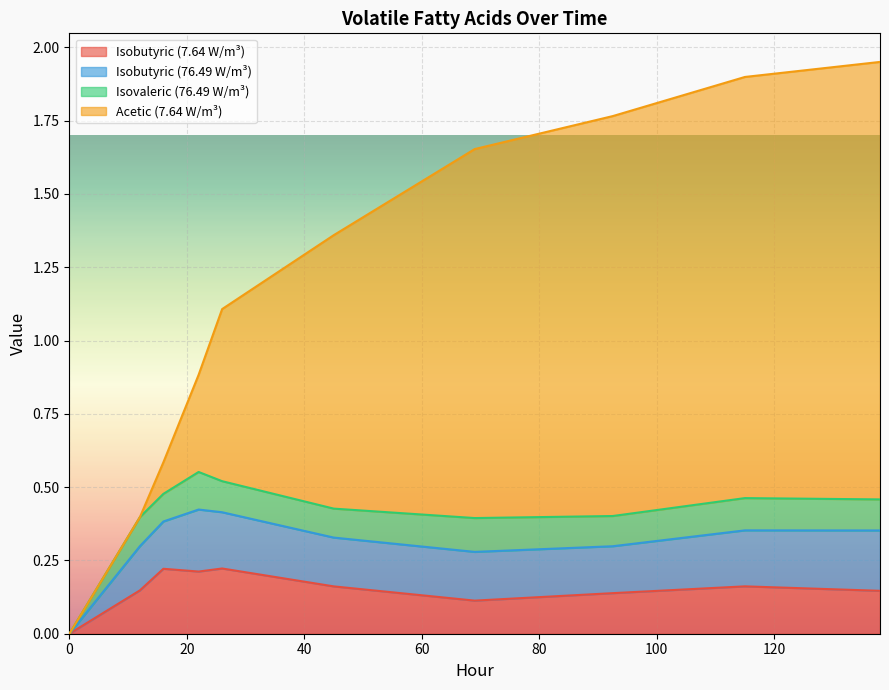

How many series are shown in this chart?

4